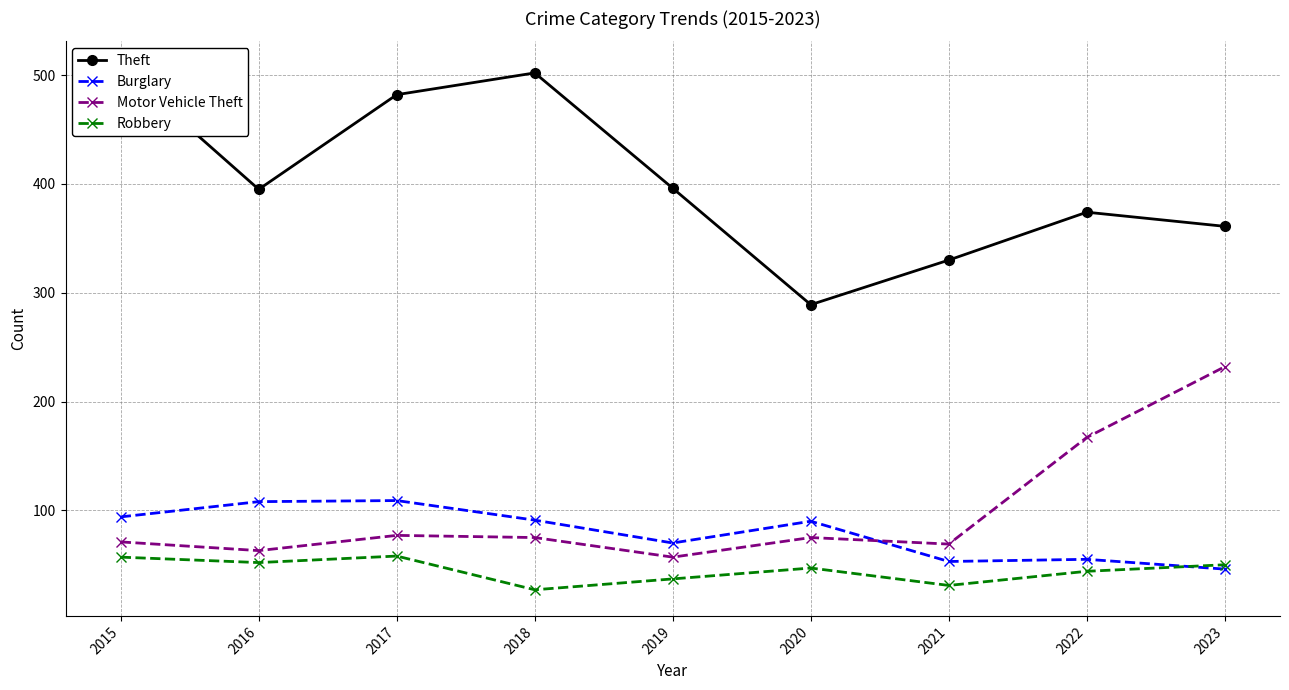

At how many categories does at least one series exceed 344?

7